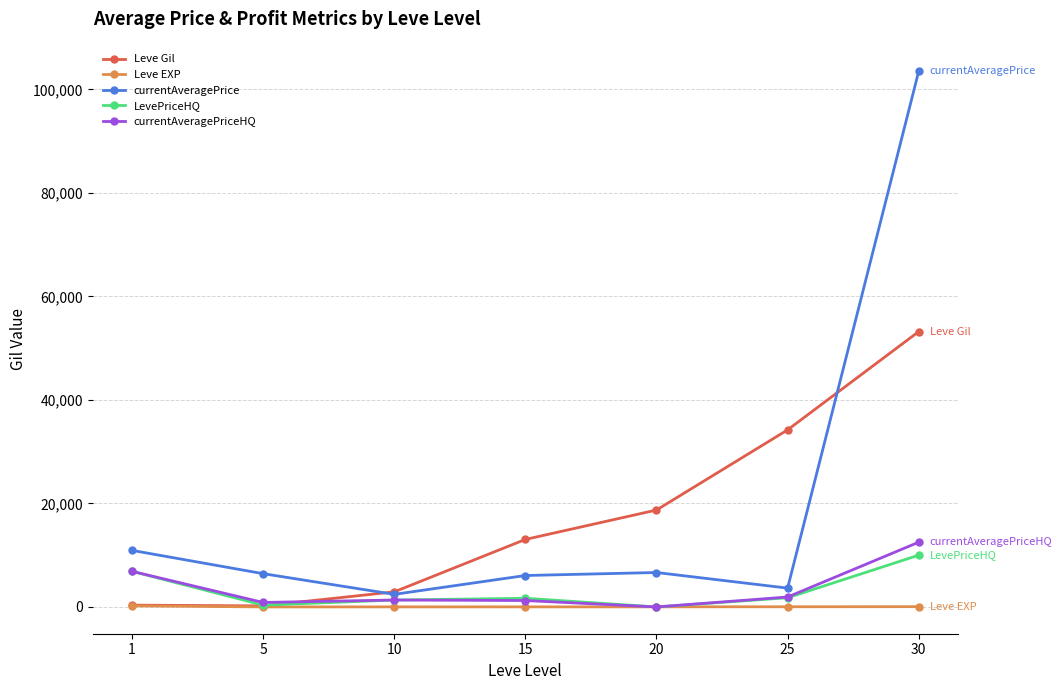

What is the total value across all series at 15?

22035.7